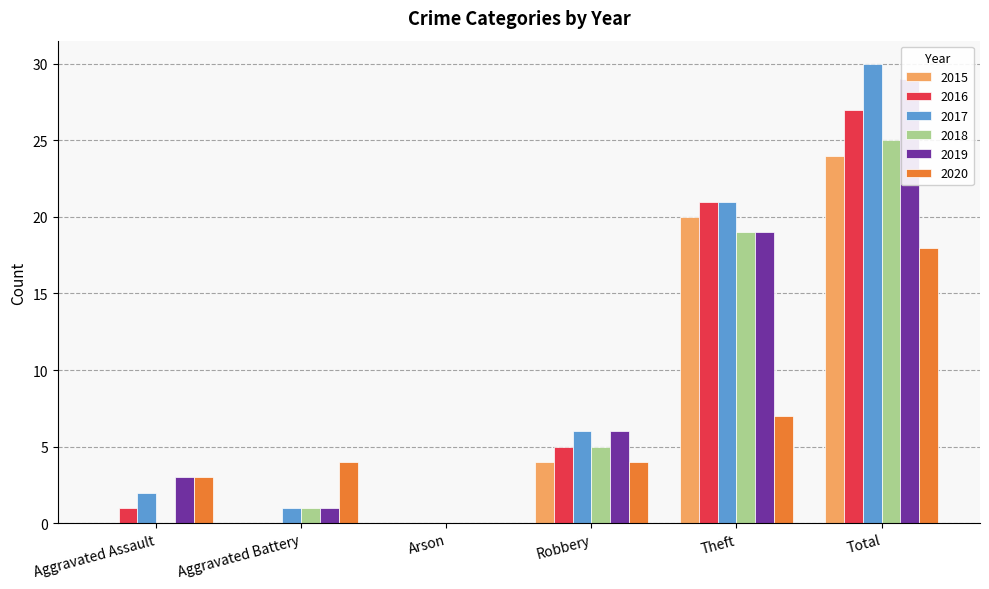

The 2016 series shows 2 at Aggravated Assault. True or false?

False